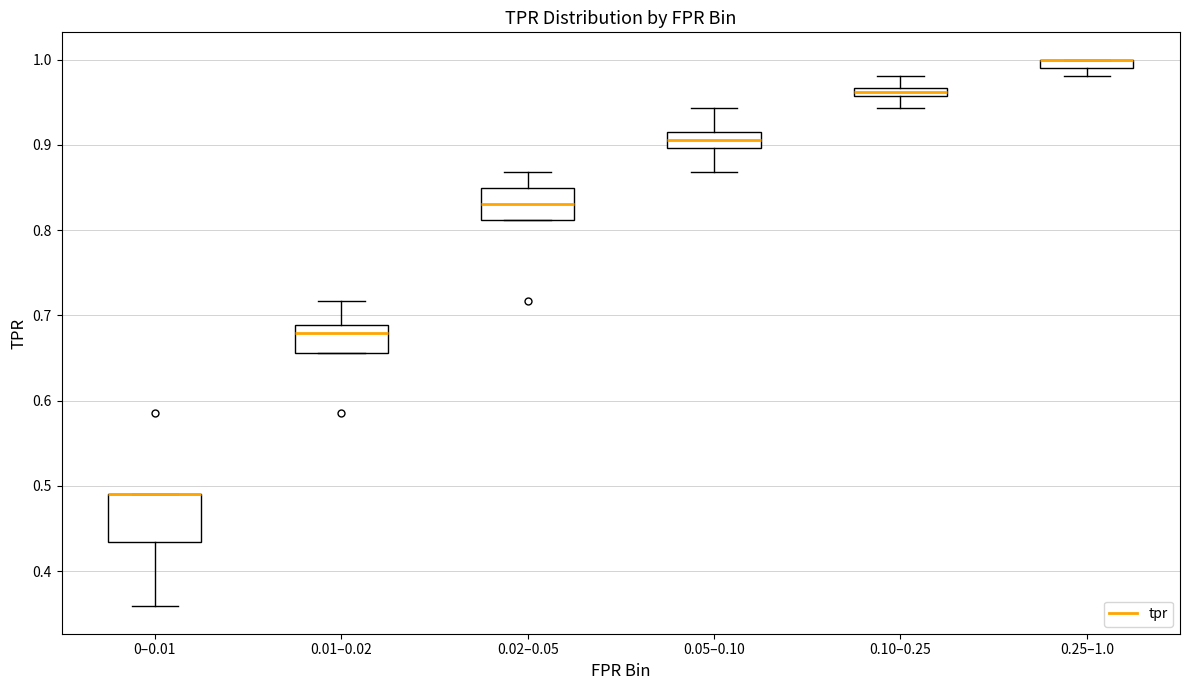

Where is the upper edge of the box for 0–0.01 on the y-axis? The values are not printed on the chart, so give them approximately, as read against the axis.

0.49